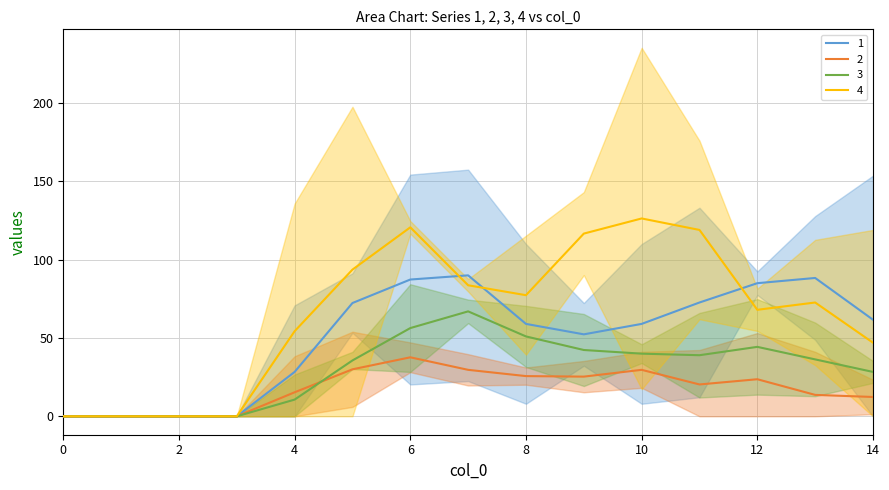

Which series has the widest spread of values?

4